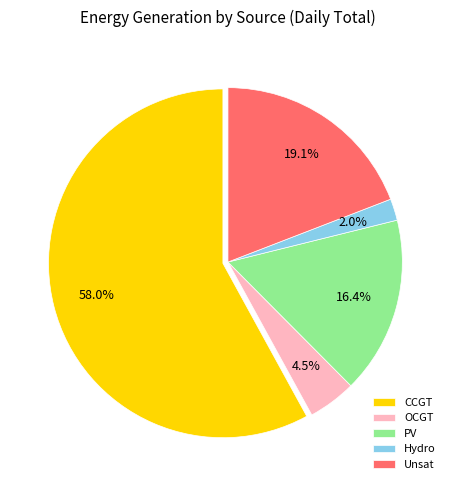

What percentage do CCGT and Hydro together represent?

60.0%